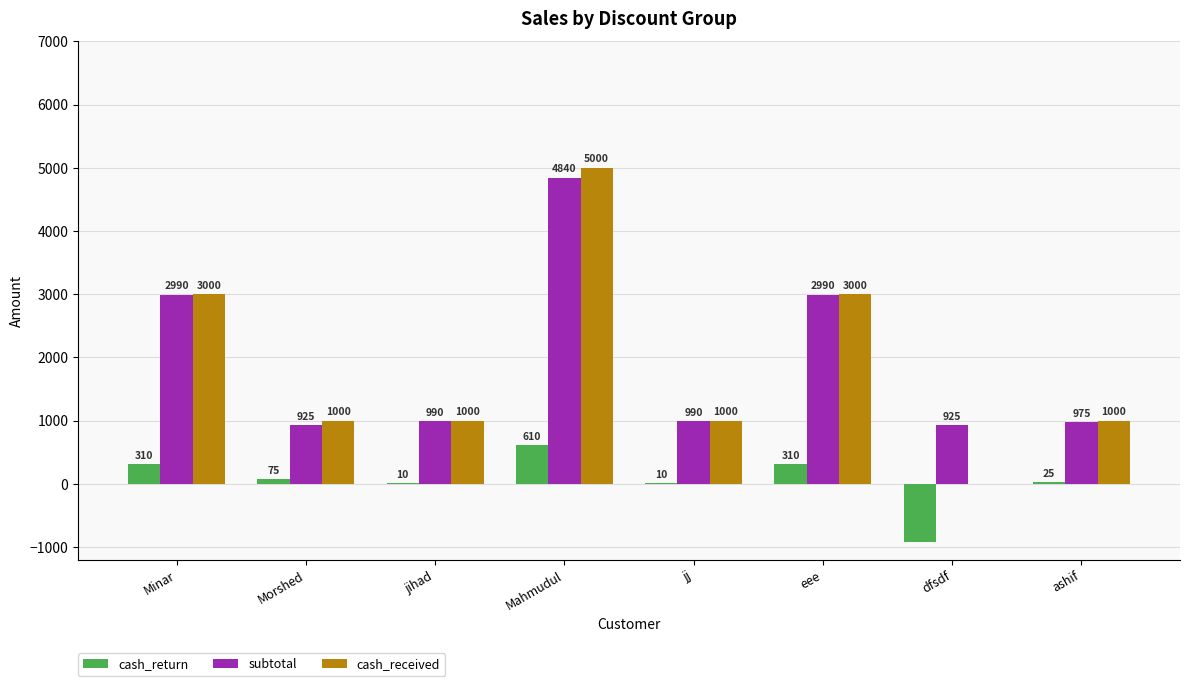

What are all the series names shown in the legend?

cash_return, subtotal, cash_received